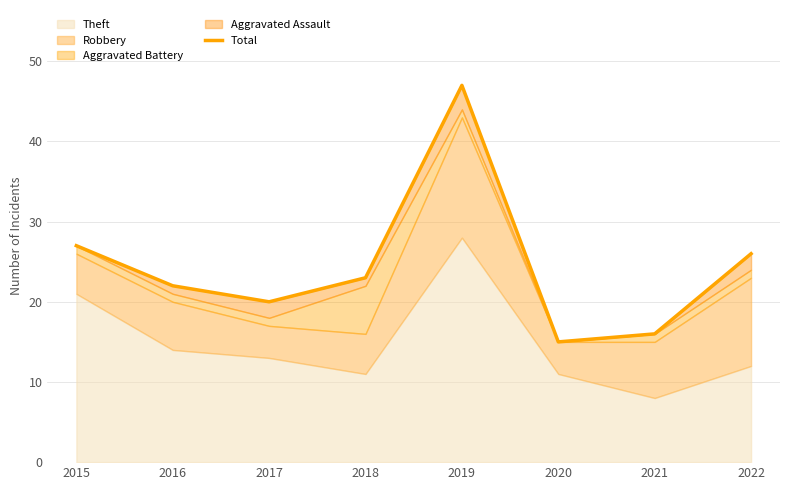

Where is the data nearest to the value 31?

2015